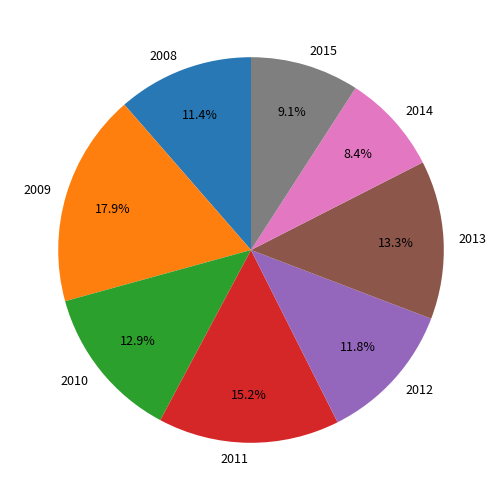

How many segments does this pie chart have?

8